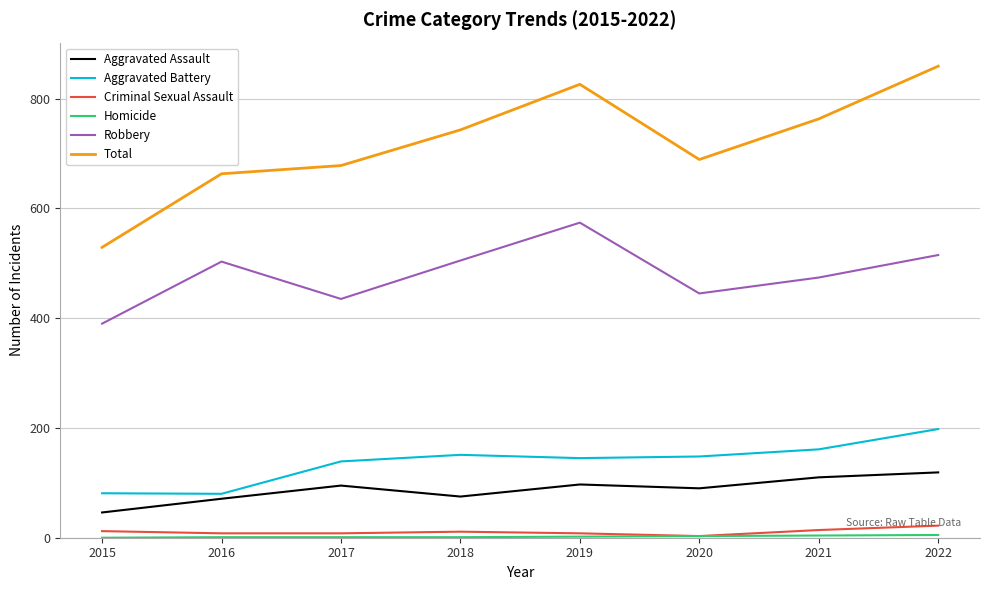

The value of Total at 2017 is 678. True or false?

True